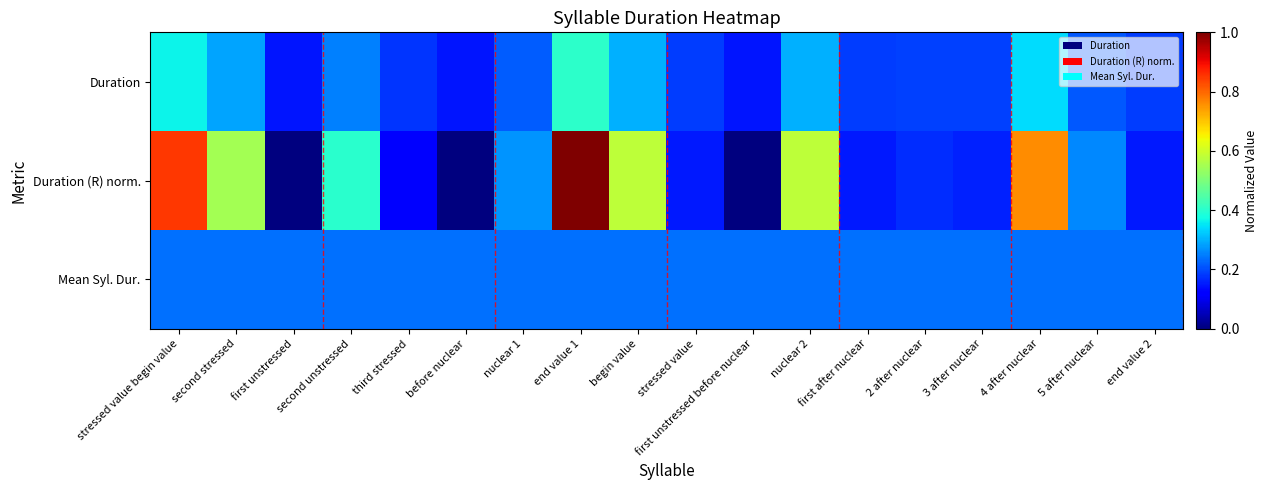

What is the spread (max minus min) of values at 2 after nuclear?

0.1